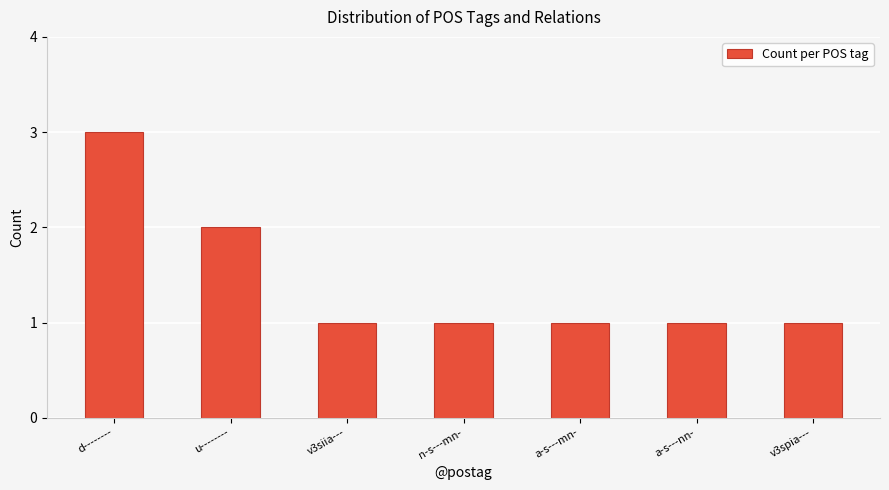

How many bars are there in total?

7